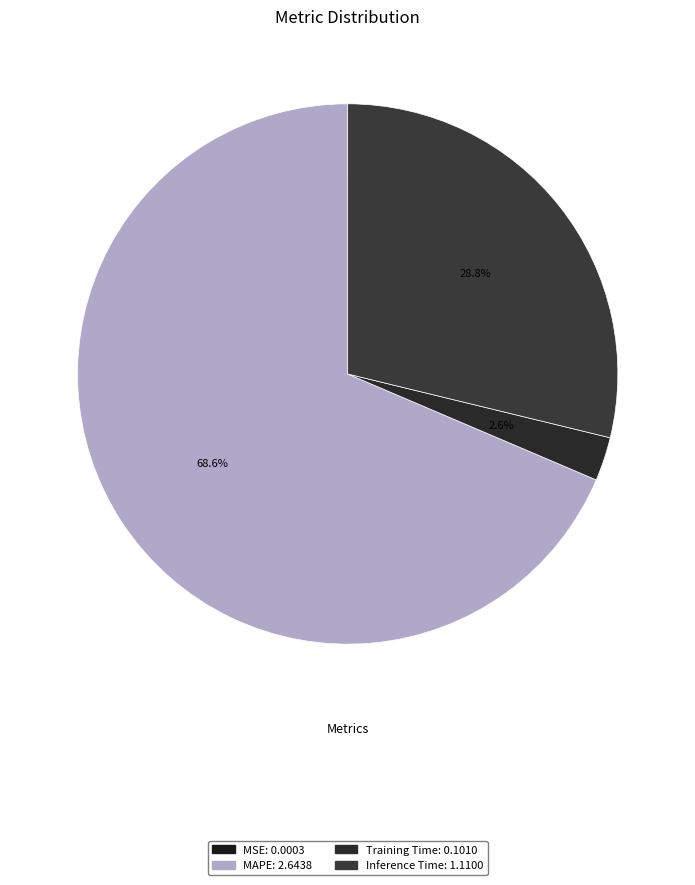

Is there a majority slice in this chart?

Yes